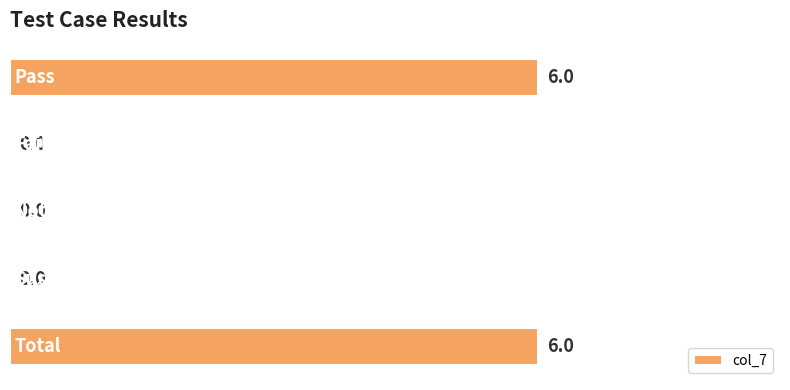

What is the average value?

2